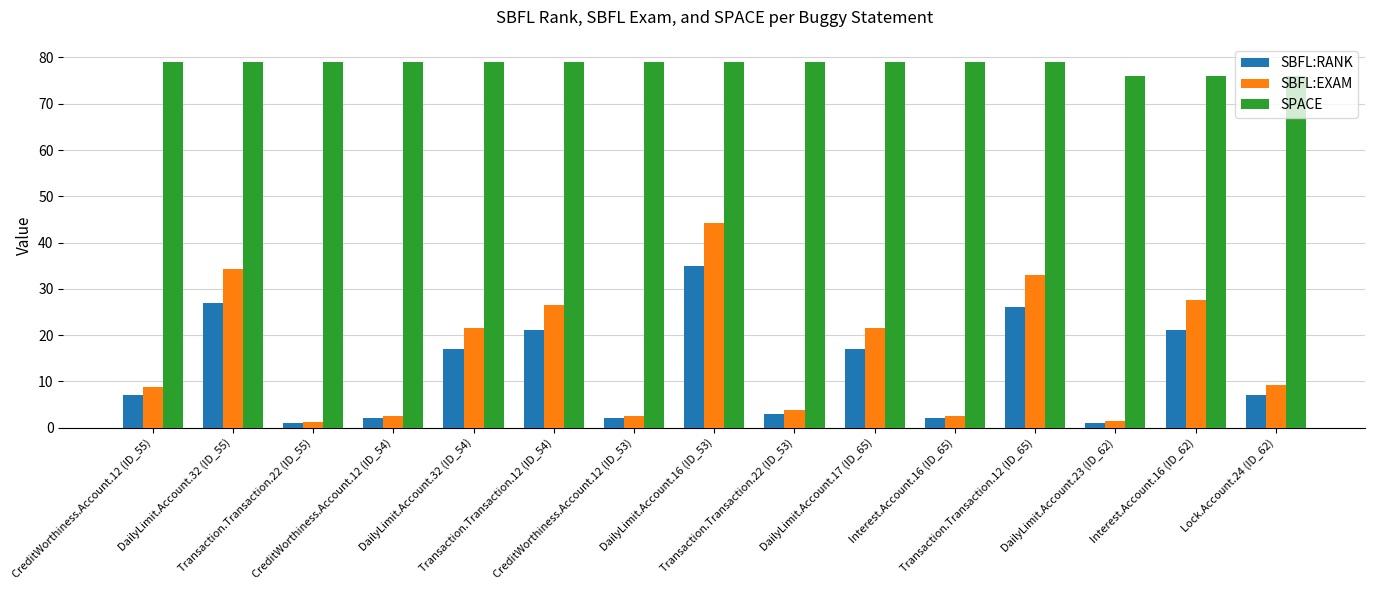

How many groups of bars are there?

15